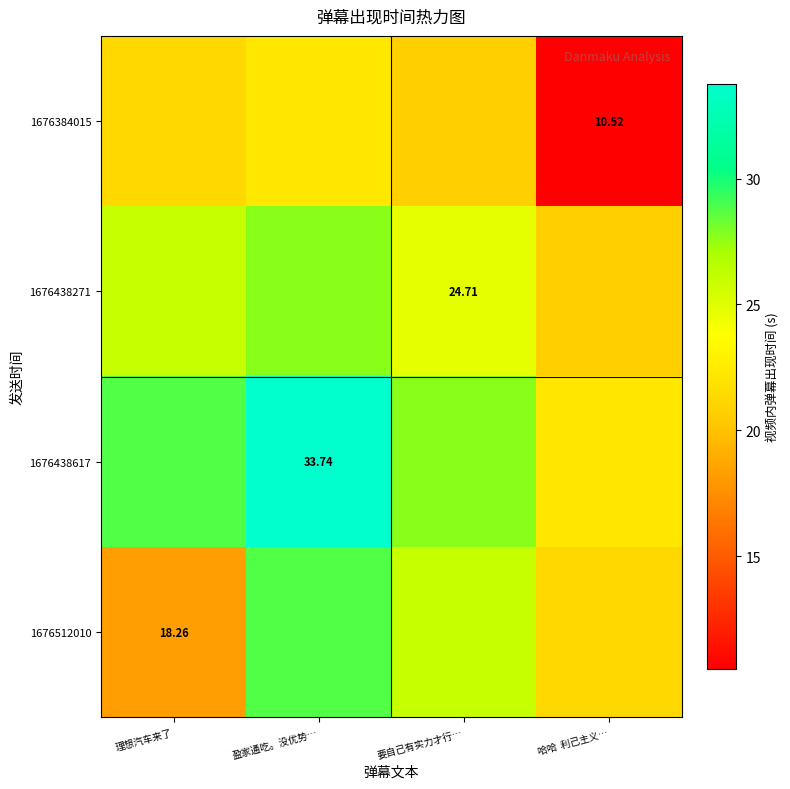

Which category has the highest value in the 1676384015 series?

盈家通吃。没优势…